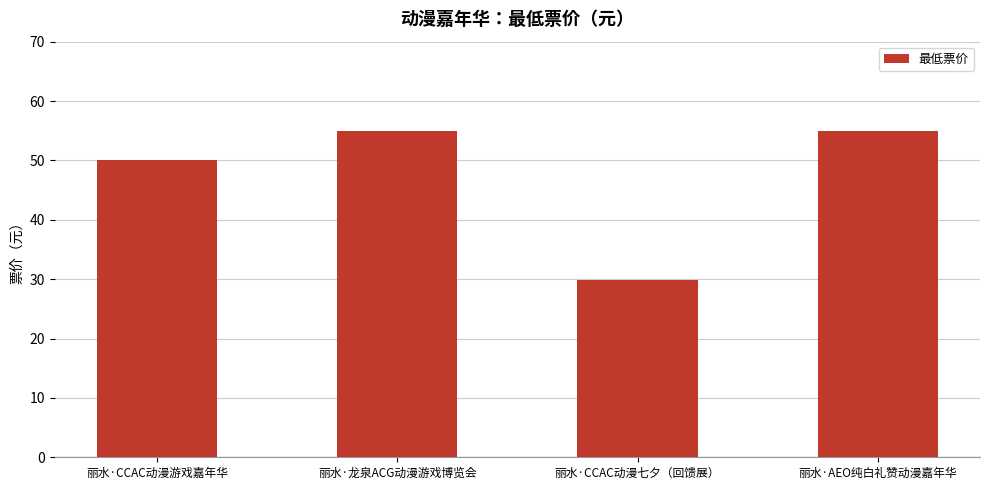

True or false: the data shows 16.5 at 丽水·龙泉ACG动漫游戏博览会.

False